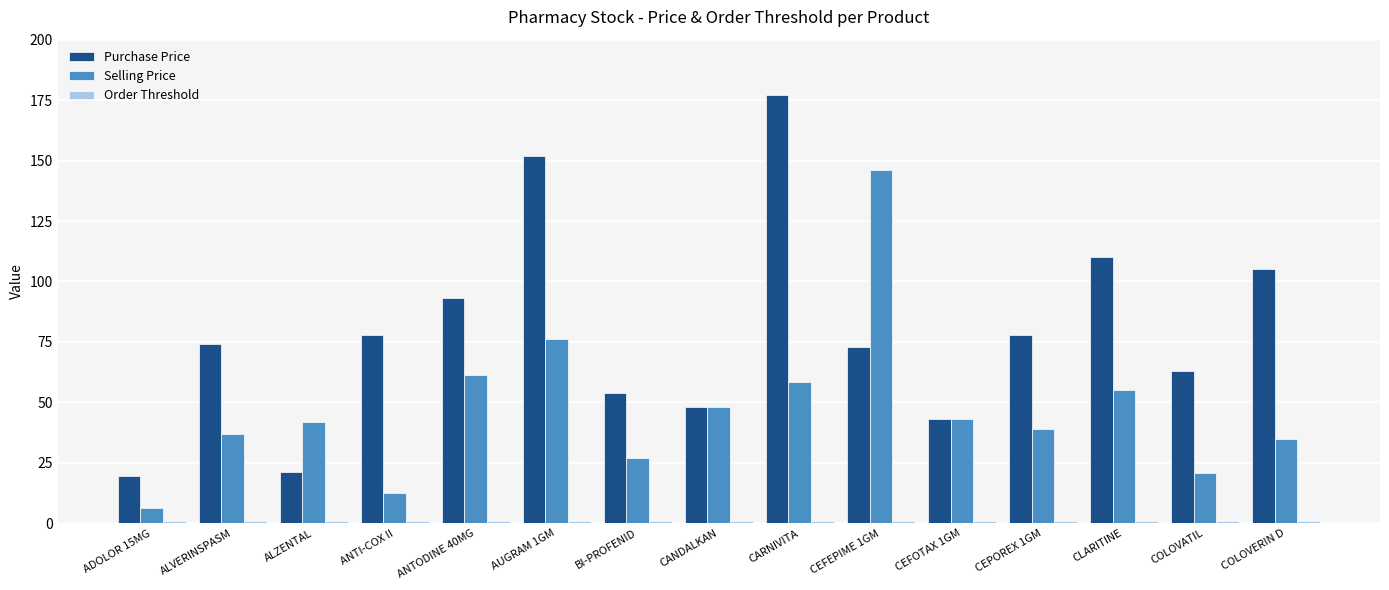

How many bars are there in each group?

3